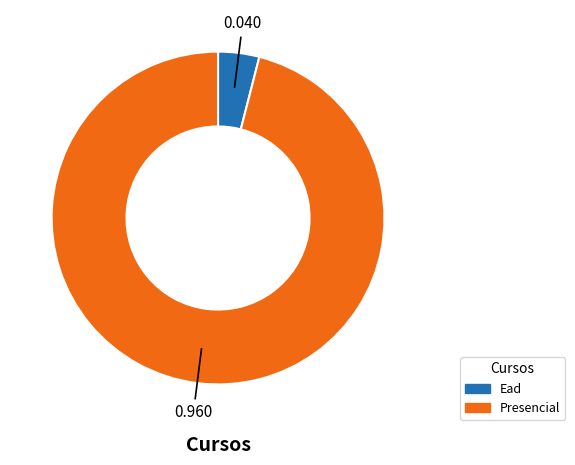

Is the sum of Presencial and Ead greater than half?

Yes